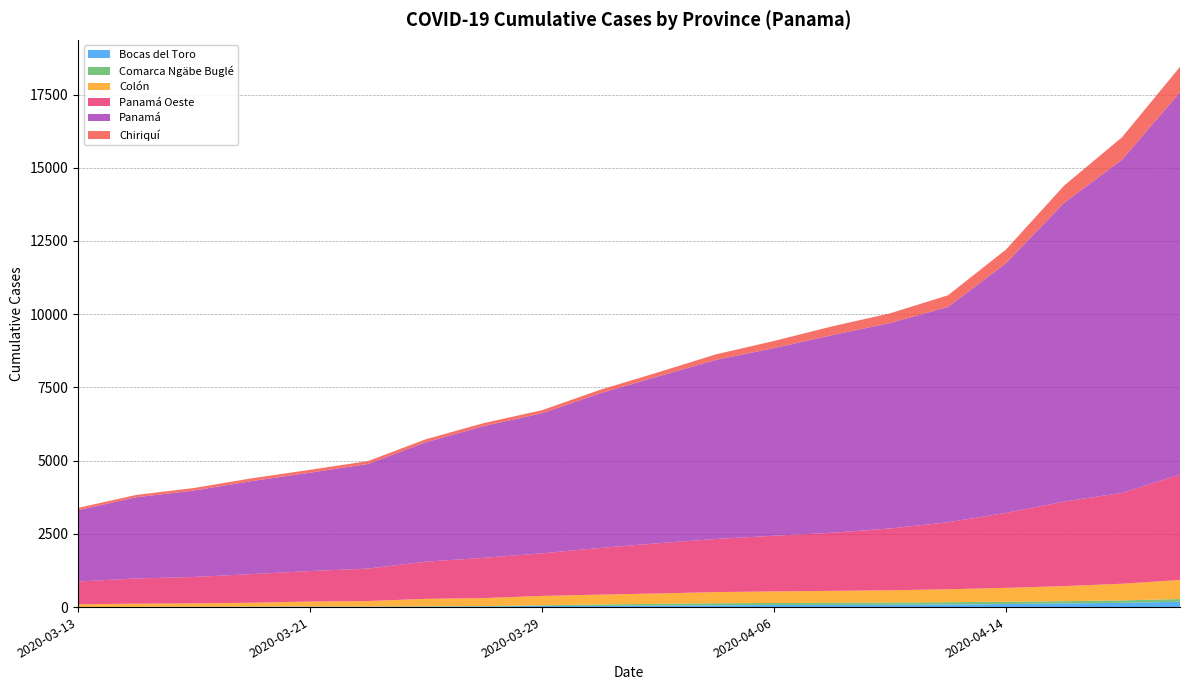

Reading left to right, extract all data points from this chart.

Bocas del Toro: 2020-03-13=5	2020-03-15=6	2020-03-17=8	2020-03-19=13	2020-03-21=16	2020-03-23=12	2020-03-25=18	2020-03-27=21	2020-03-29=39	2020-03-31=41	2020-04-02=49	2020-04-04=62	2020-04-06=70	2020-04-08=74	2020-04-10=78	2020-04-12=89	2020-04-14=103	2020-04-16=125	2020-04-18=145	2020-04-20=182
Comarca Ngäbe Buglé: 2020-03-13=2	2020-03-15=2	2020-03-17=2	2020-03-19=2	2020-03-21=3	2020-03-23=5	2020-03-25=9	2020-03-27=13	2020-03-29=22	2020-03-31=49	2020-04-02=63	2020-04-04=69	2020-04-06=71	2020-04-08=75	2020-04-10=79	2020-04-12=79	2020-04-14=79	2020-04-16=78	2020-04-18=84	2020-04-20=94
Colón: 2020-03-13=87	2020-03-15=109	2020-03-17=116	2020-03-19=134	2020-03-21=170	2020-03-23=189	2020-03-25=254	2020-03-27=274	2020-03-29=321	2020-03-31=335	2020-04-02=353	2020-04-04=381	2020-04-06=394	2020-04-08=405	2020-04-10=417	2020-04-12=440	2020-04-14=475	2020-04-16=513	2020-04-18=568	2020-04-20=650
Panamá Oeste: 2020-03-13=780	2020-03-15=860	2020-03-17=903	2020-03-19=978	2020-03-21=1042	2020-03-23=1109	2020-03-25=1270	2020-03-27=1375	2020-03-29=1453	2020-03-31=1595	2020-04-02=1715	2020-04-04=1813	2020-04-06=1902	2020-04-08=1983	2020-04-10=2111	2020-04-12=2288	2020-04-14=2558	2020-04-16=2888	2020-04-18=3101	2020-04-20=3600
Panamá: 2020-03-13=2434	2020-03-15=2771	2020-03-17=2951	2020-03-19=3176	2020-03-21=3358	2020-03-23=3571	2020-03-25=4079	2020-03-27=4498	2020-03-29=4782	2020-03-31=5277	2020-04-02=5695	2020-04-04=6114	2020-04-06=6406	2020-04-08=6747	2020-04-10=7013	2020-04-12=7351	2020-04-14=8525	2020-04-16=10195	2020-04-18=11376	2020-04-20=13049
Chiriquí: 2020-03-13=79	2020-03-15=80	2020-03-17=86	2020-03-19=95	2020-03-21=98	2020-03-23=99	2020-03-25=102	2020-03-27=103	2020-03-29=105	2020-03-31=120	2020-04-02=139	2020-04-04=191	2020-04-06=243	2020-04-08=300	2020-04-10=331	2020-04-12=399	2020-04-14=468	2020-04-16=589	2020-04-18=767	2020-04-20=870